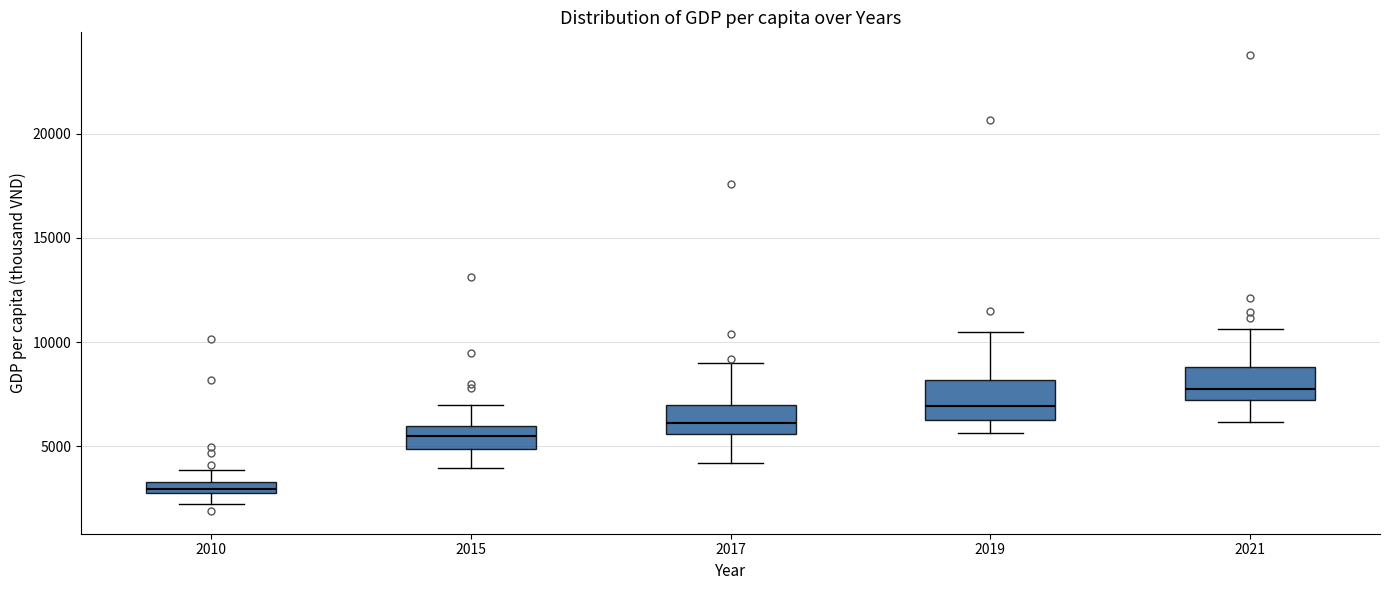

Which box has the lowest median line?

2010